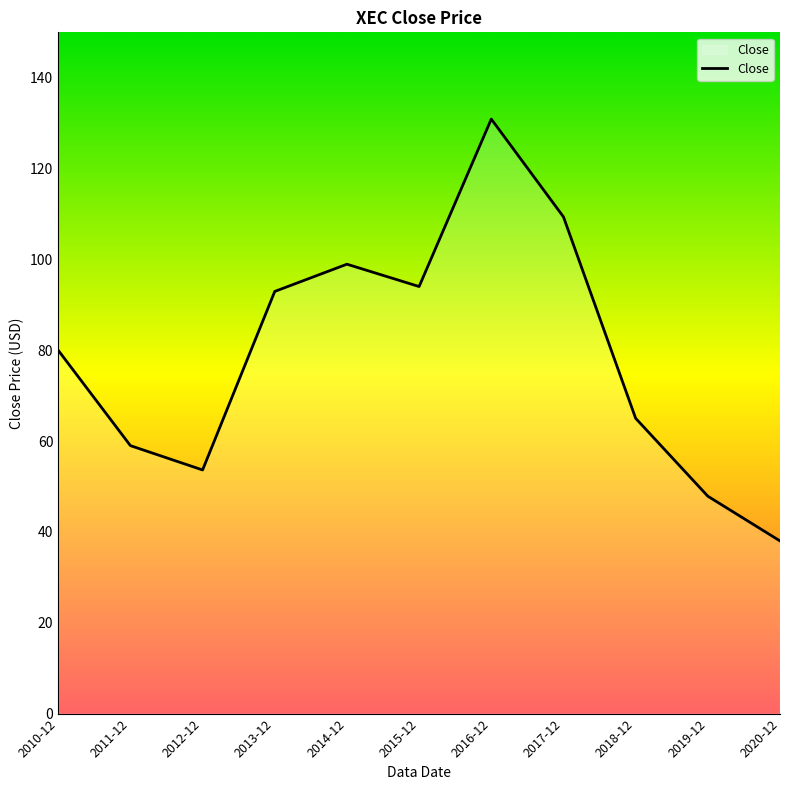

At which label is the value closest to 84?

2010-12